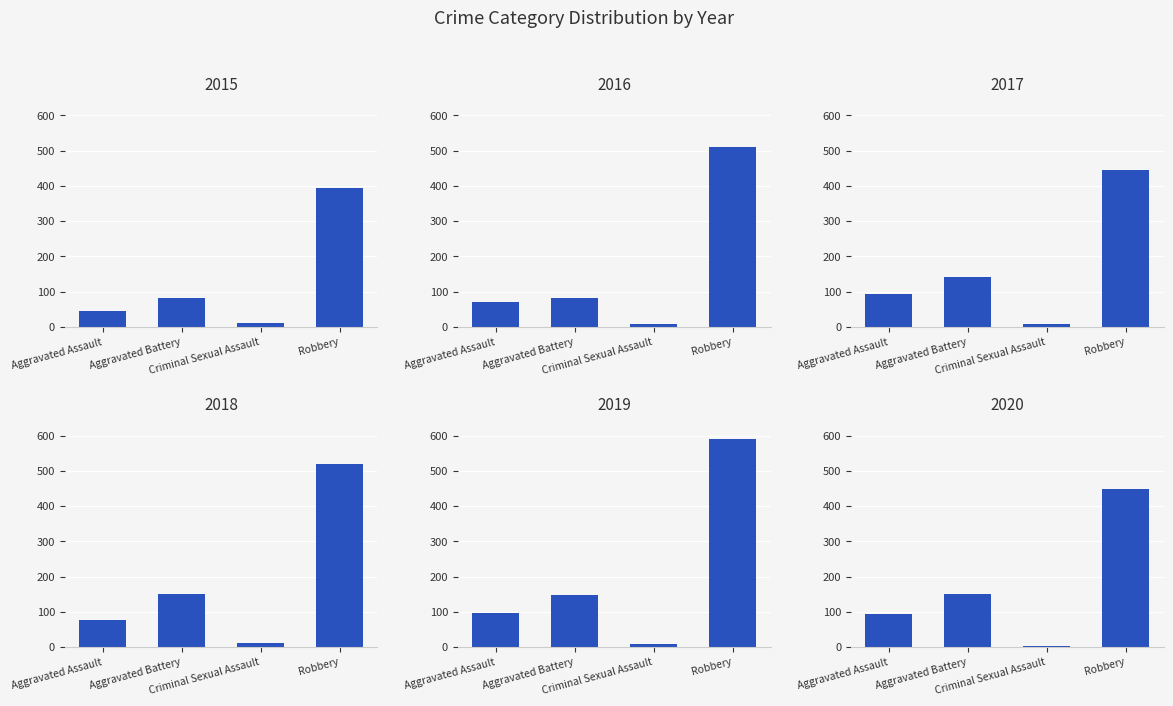

Which series has the largest total across all categories?

2019